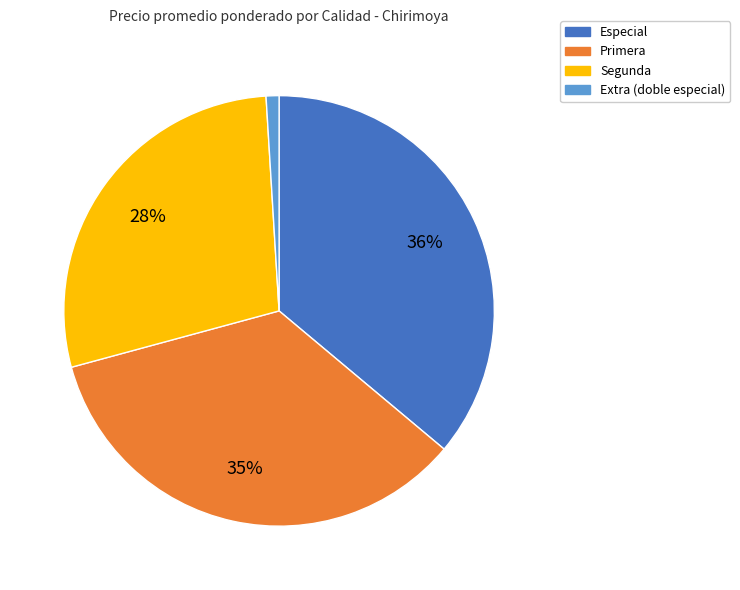

Is there a majority slice in this chart?

No